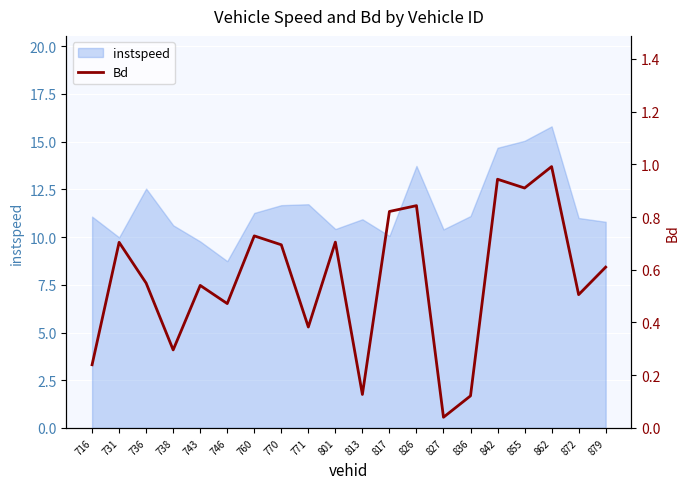

List the labels in order of value, largest first.

862, 842, 855, 826, 817, 760, 801, 731, 770, 879, 736, 743, 872, 746, 771, 738, 716, 813, 836, 827